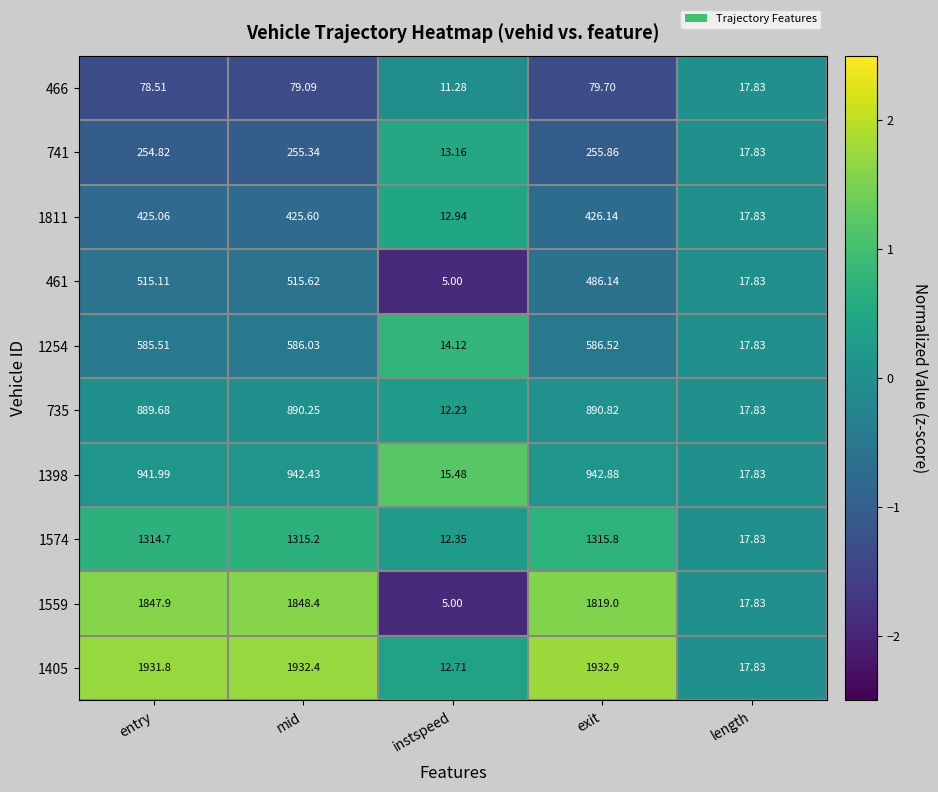

Rank the categories by 466 value from lowest to highest.

instspeed, length, entry, mid, exit